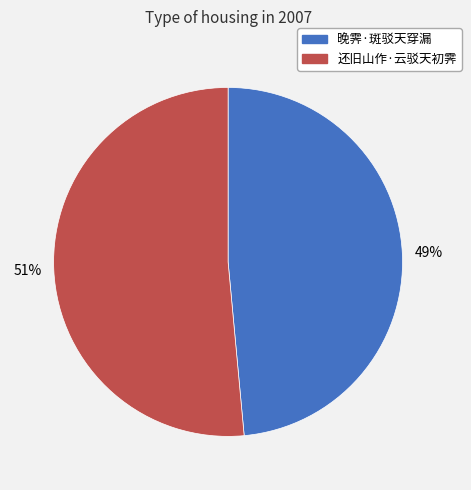

How many slices are in this pie chart?

2